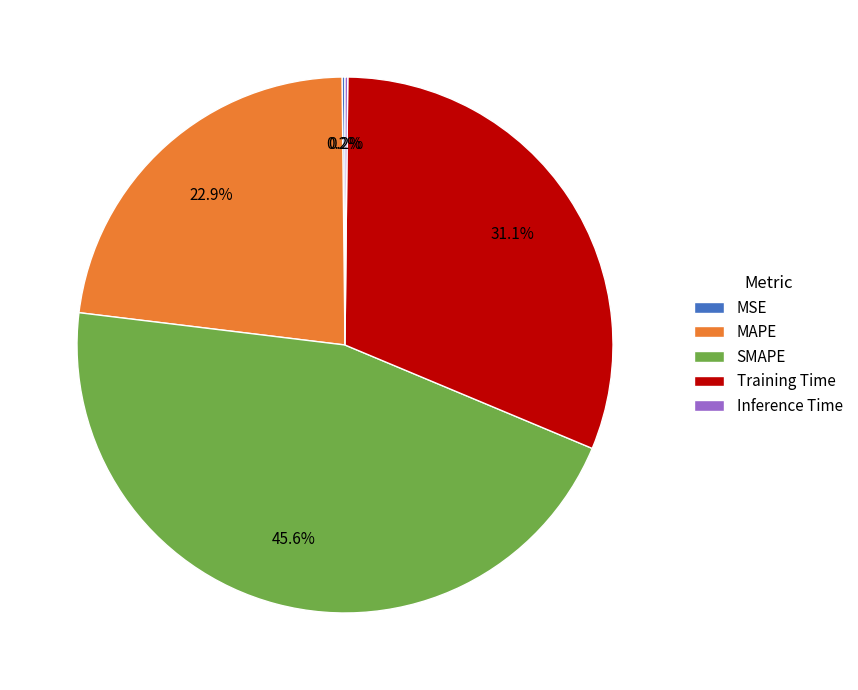

To the nearest percent, what is the difference between the largest and smallest slice percentages?

45%